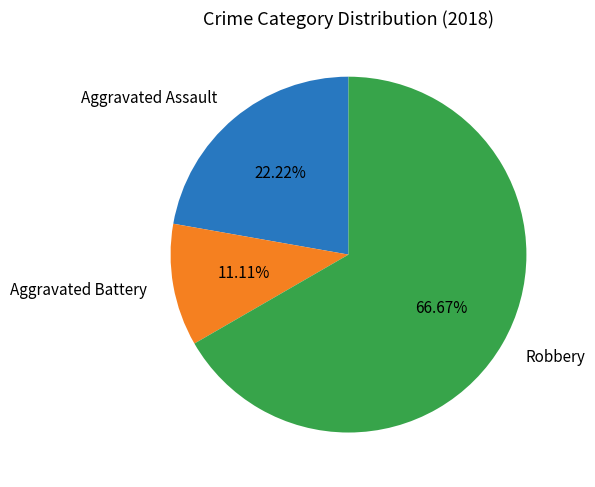

Is there a majority slice in this chart?

Yes